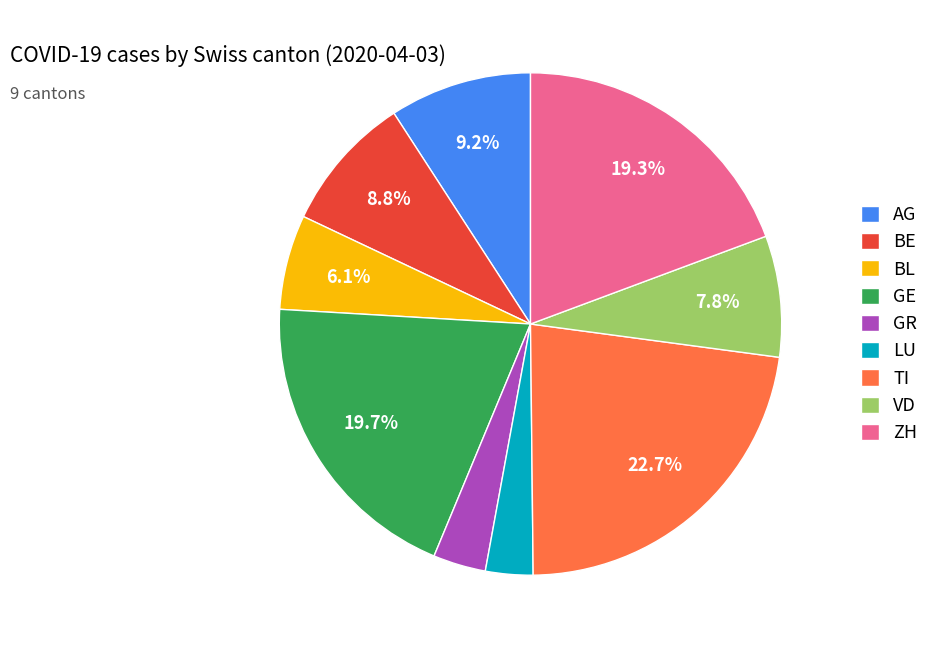

Approximately how many times larger is the value at AG compared to BL?

1.5